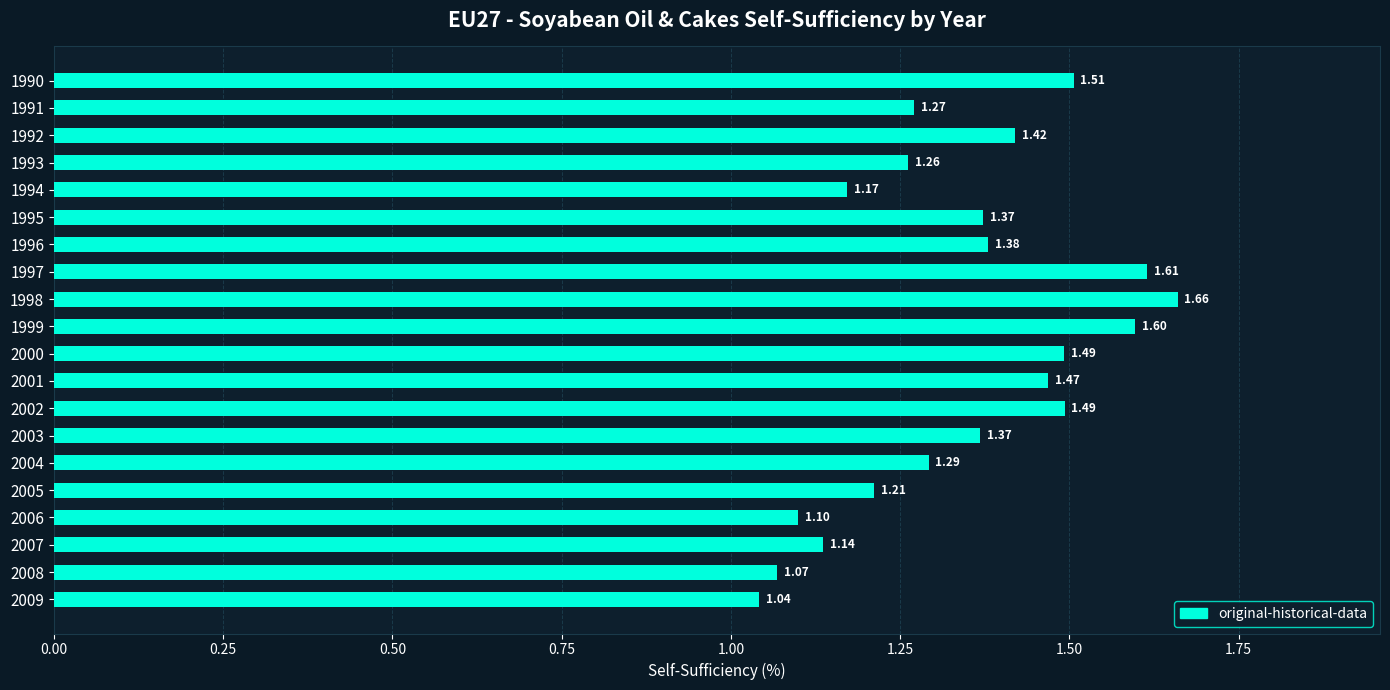

What is the sum of all values?

26.9